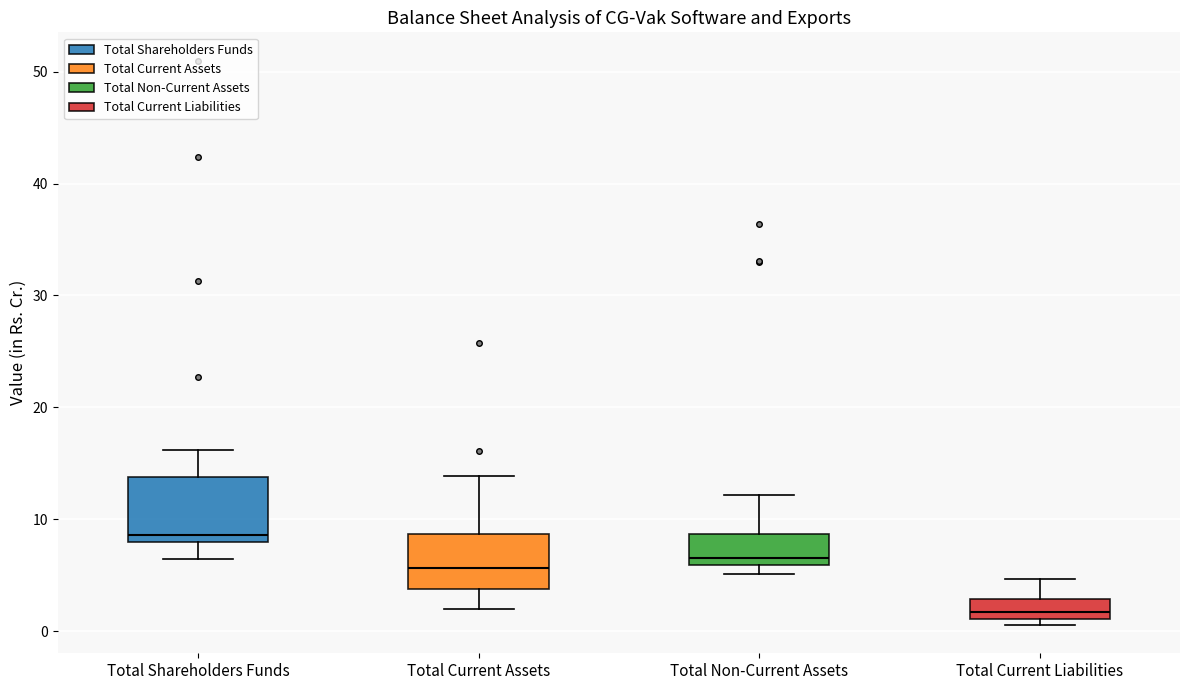

Where is the lower edge of the box for Total Current Assets on the y-axis? The values are not printed on the chart, so give them approximately, as read against the axis.

4